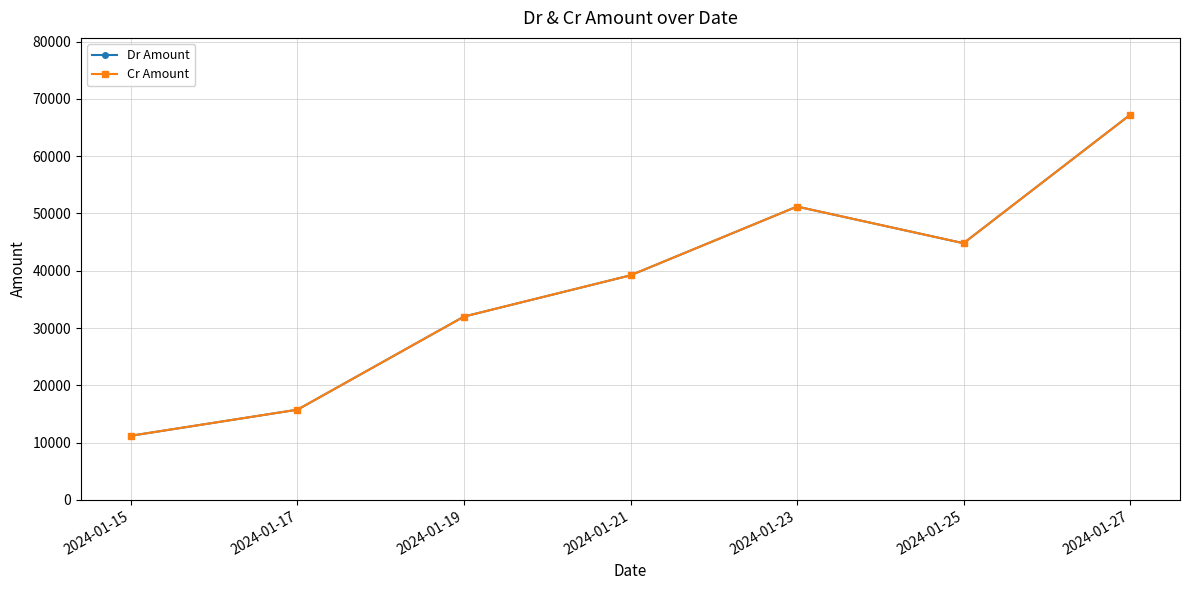

What is the value of the Cr Amount point at the 3rd from the left?

32000